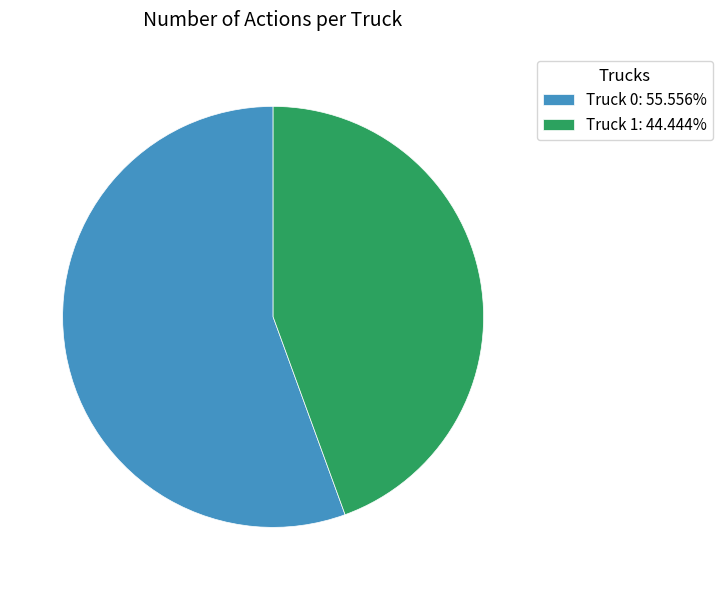

Approximately how many times larger is the value at Truck 1: 44.444% compared to Truck 0: 55.556%?

0.8